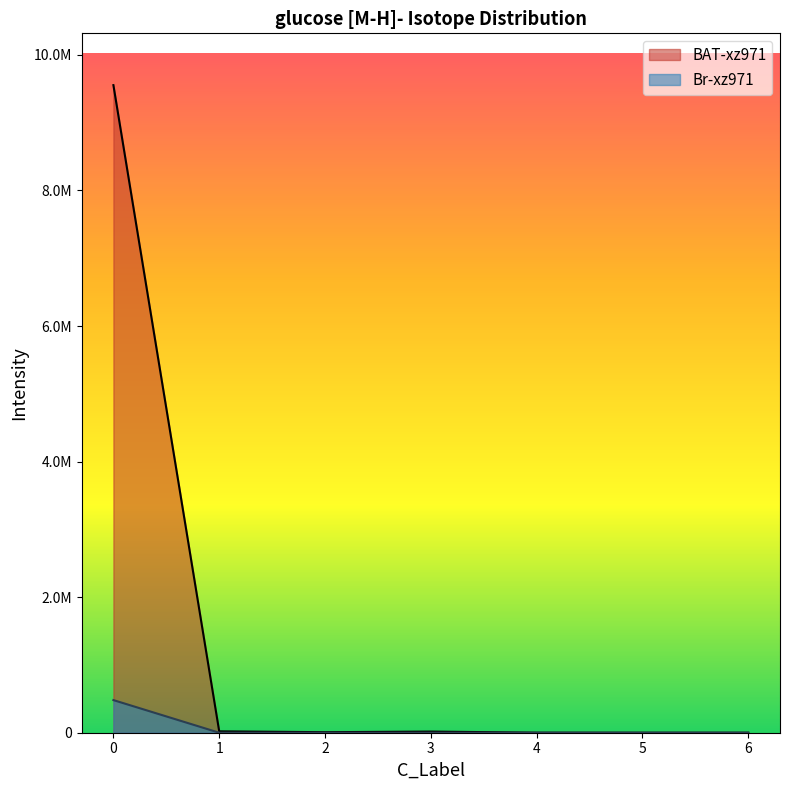

List the series in order of their overall mean, lowest first.

Br-xz971, BAT-xz971